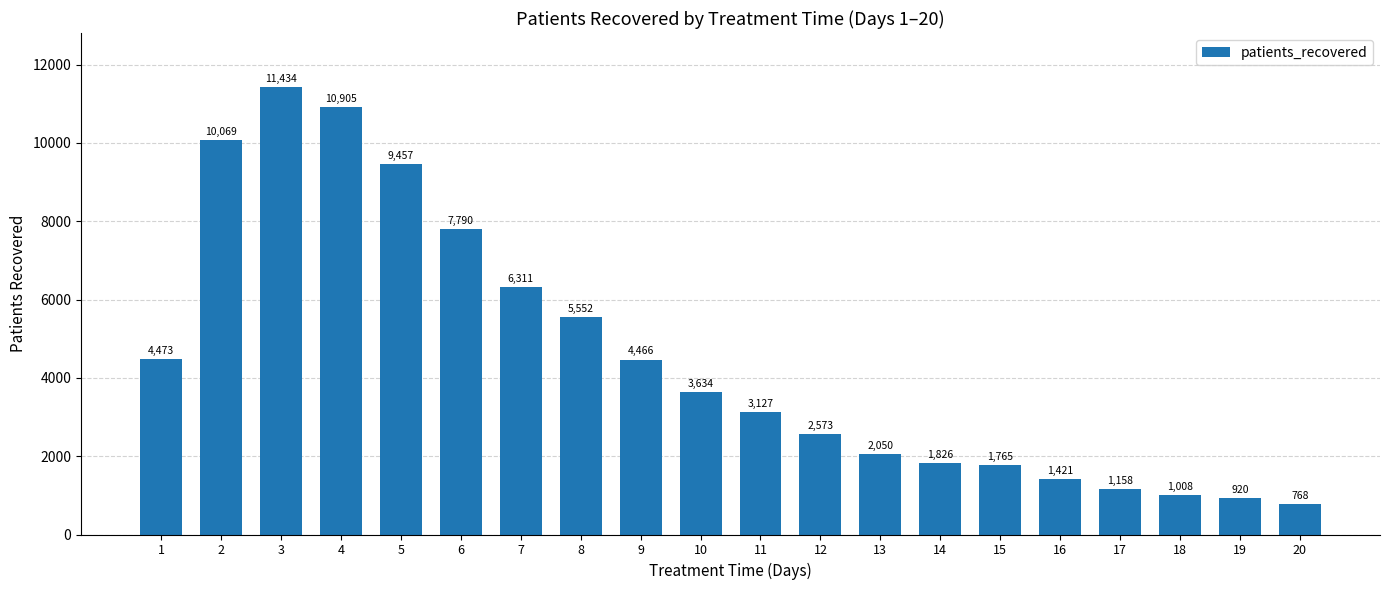

At which label does the data first exceed 3634?

1